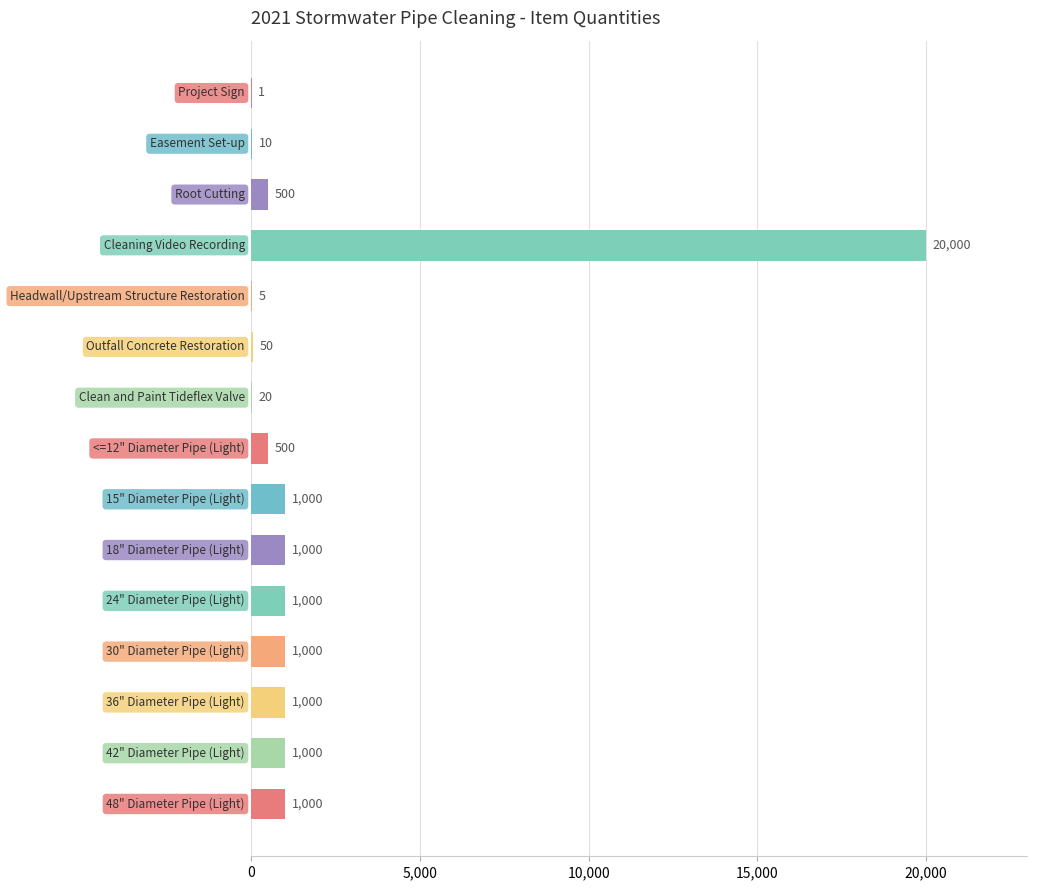

What is the sum of all values?

28086